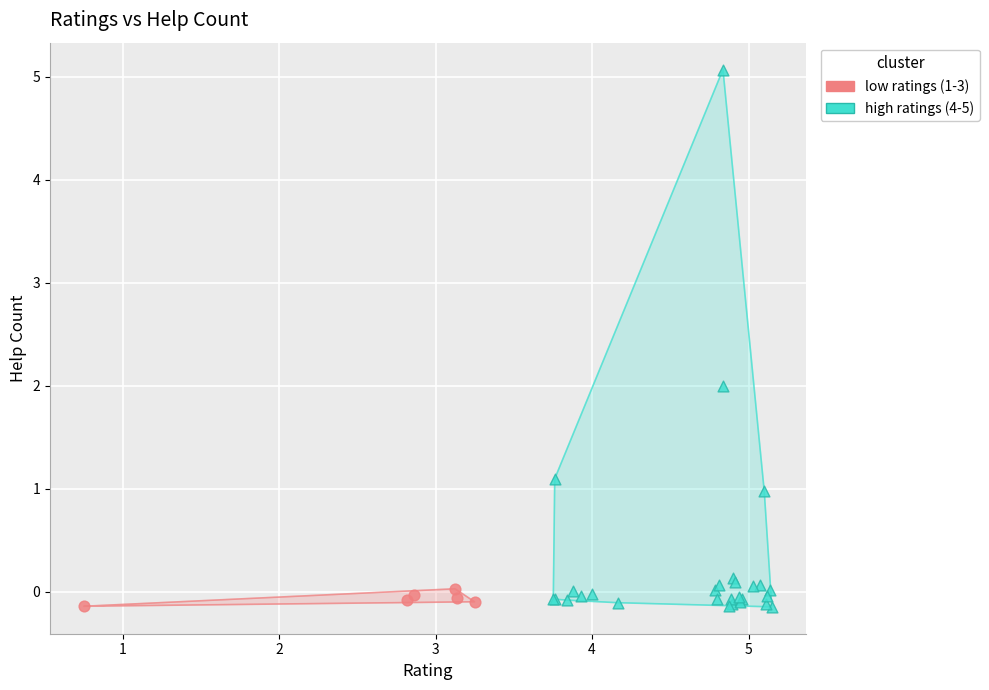

Which series has the largest Y range (max minus min)?

high ratings (4-5)